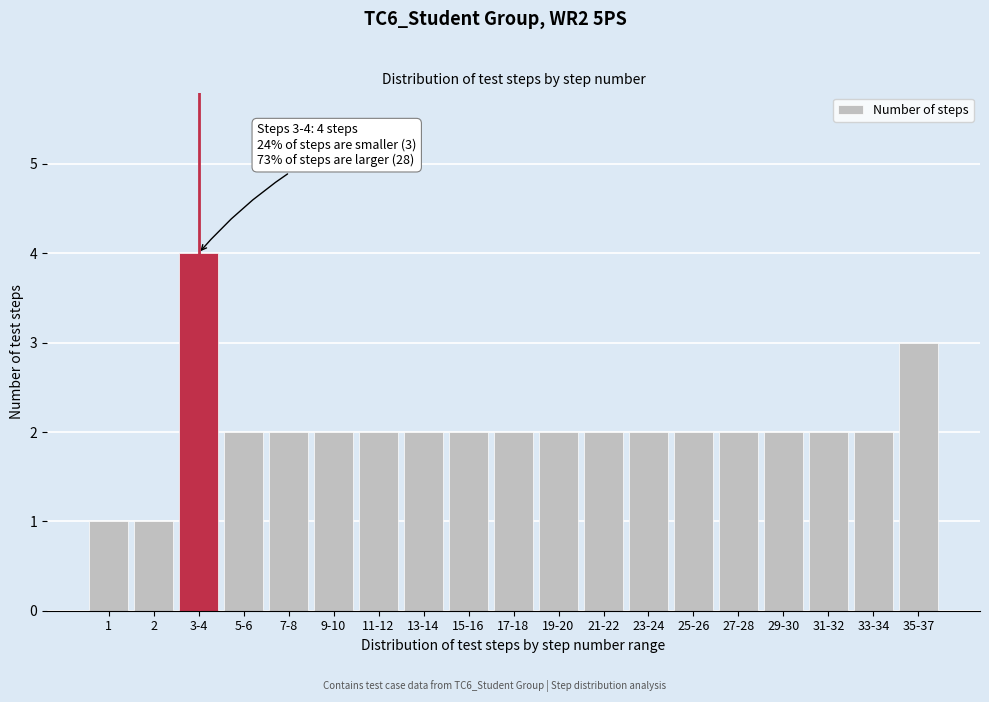

Reading right to left, what are all the values shown in this chart?

35-37=3	33-34=2	31-32=2	29-30=2	27-28=2	25-26=2	23-24=2	21-22=2	19-20=2	17-18=2	15-16=2	13-14=2	11-12=2	9-10=2	7-8=2	5-6=2	3-4=4	2=1	1=1